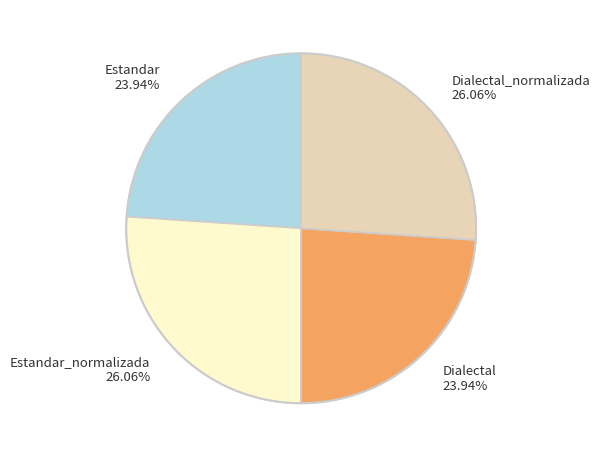

Does Dialectal 23.94% account for over 50% of the chart?

No